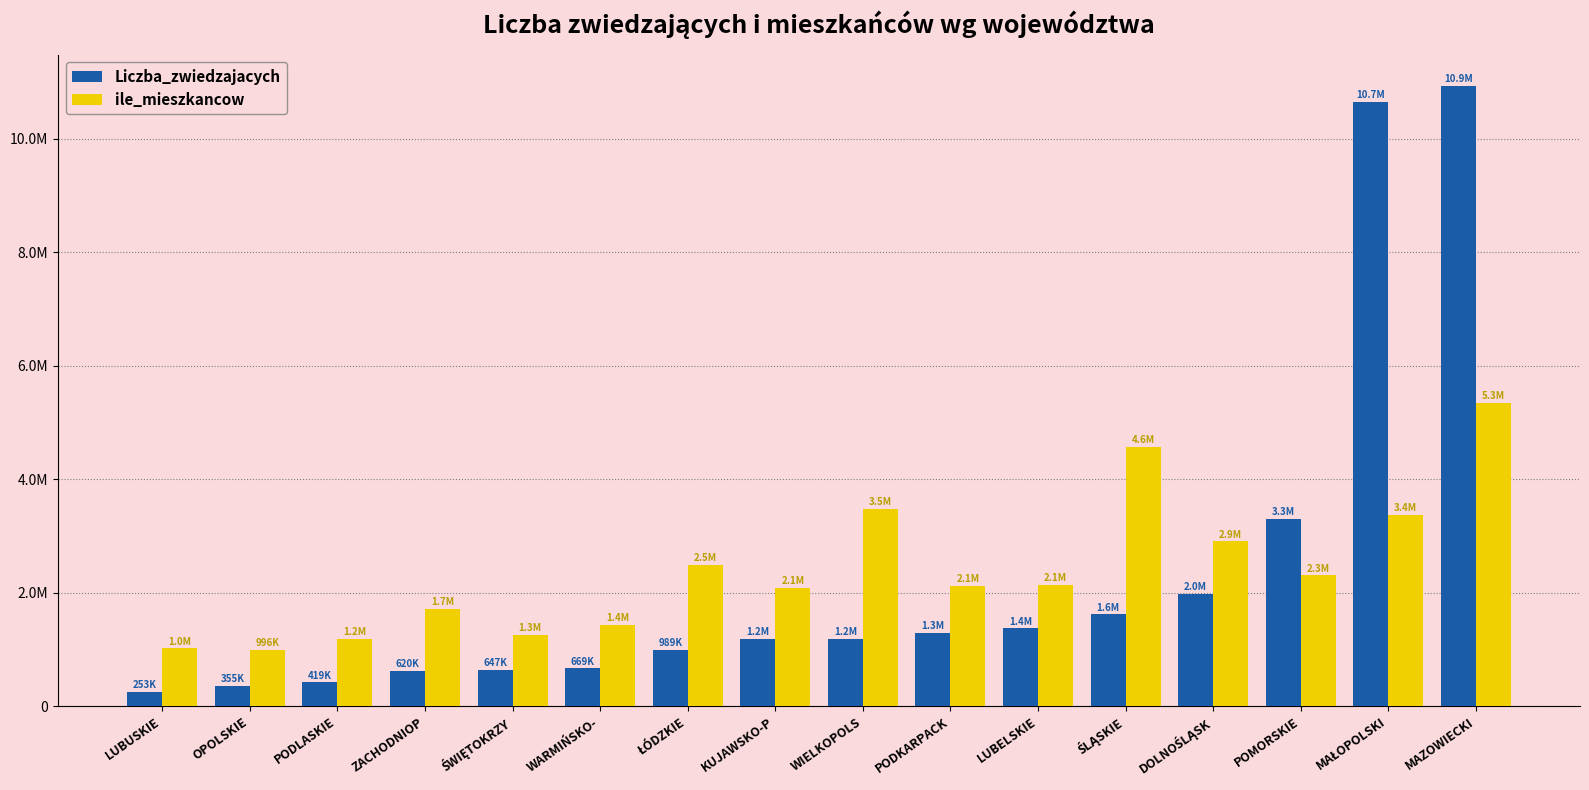

What are all the series names shown in the legend?

Liczba_zwiedzajacych, ile_mieszkancow